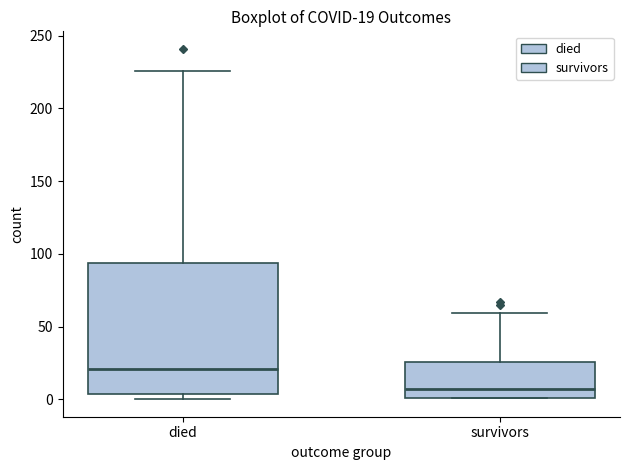

Which box's median line is the highest?

died